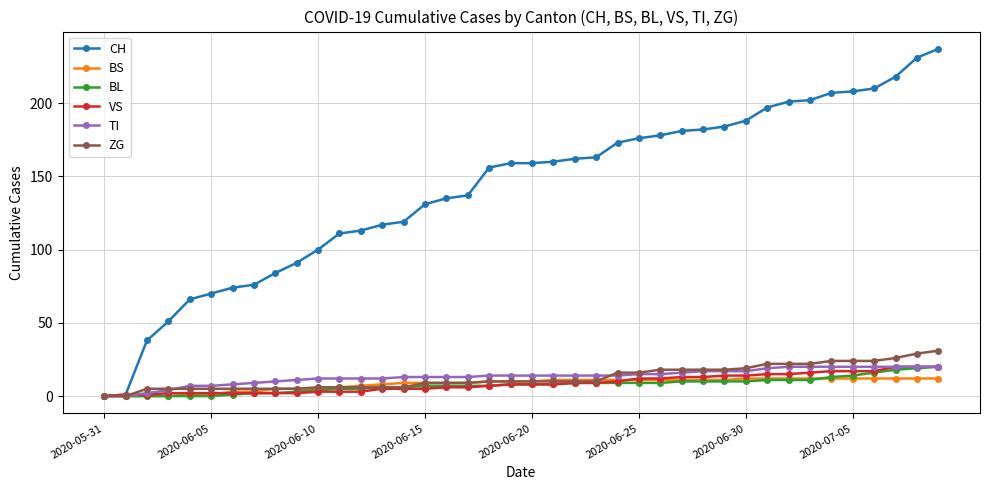

What is the greatest value displayed?

237